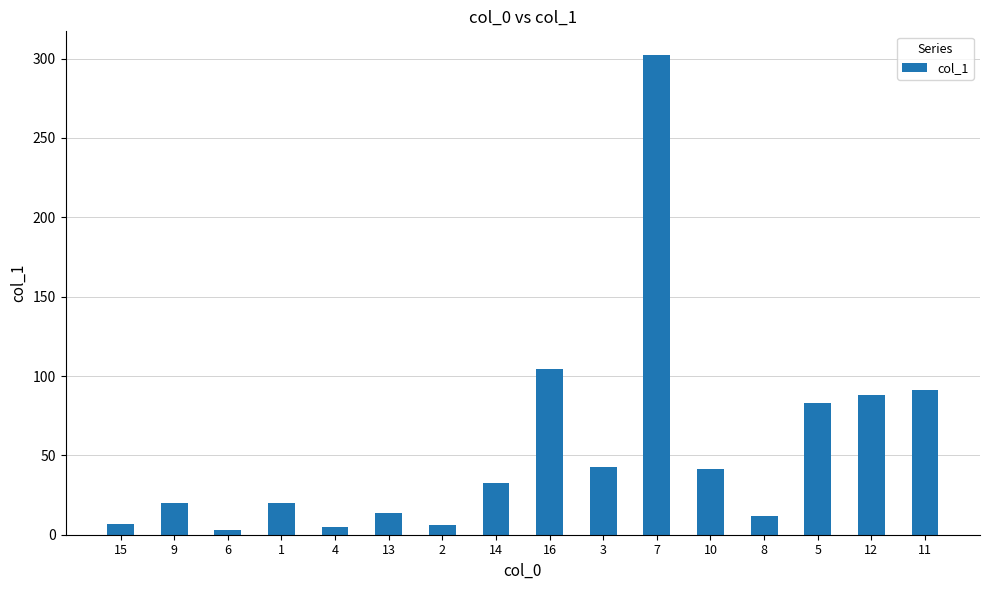

What is the value of the 11th bar from the left?

302.1